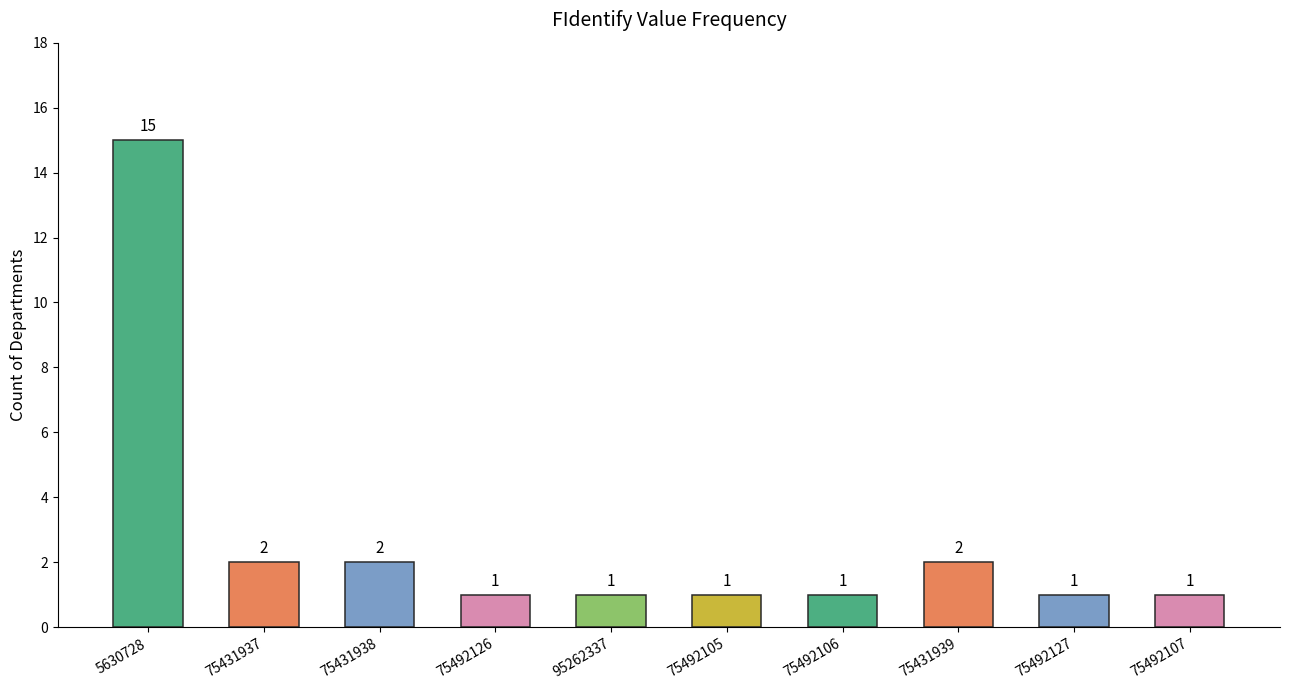

What is the sum of the values at 75492105 and 75431938?

3